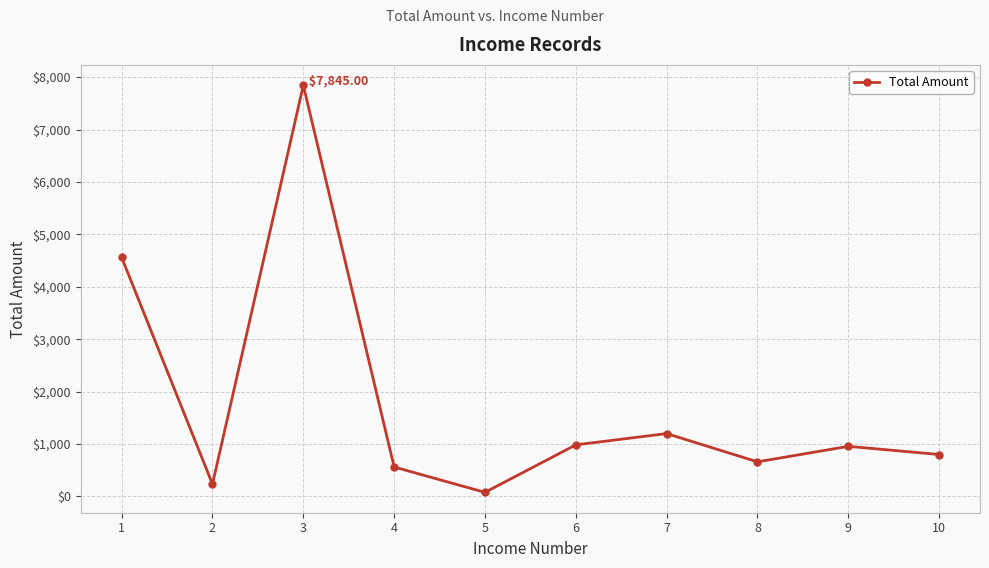

What is the change in value from 1 to 10?

-3759.7